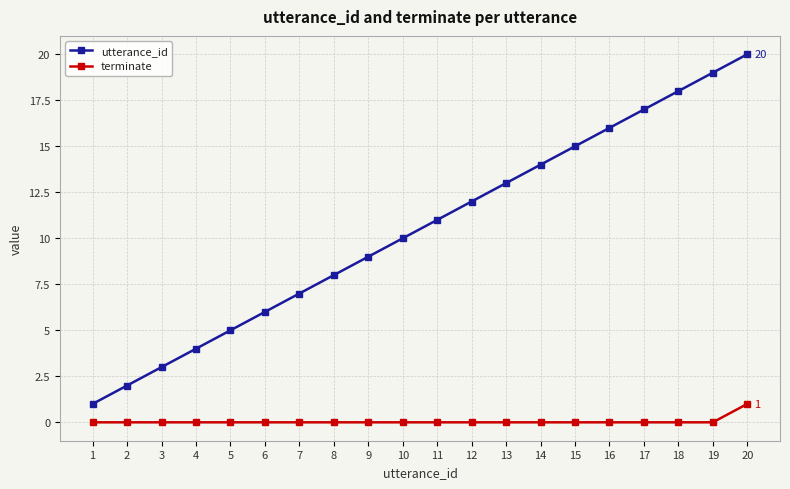

True or false: utterance_id has more than 0 interior local peaks.

False